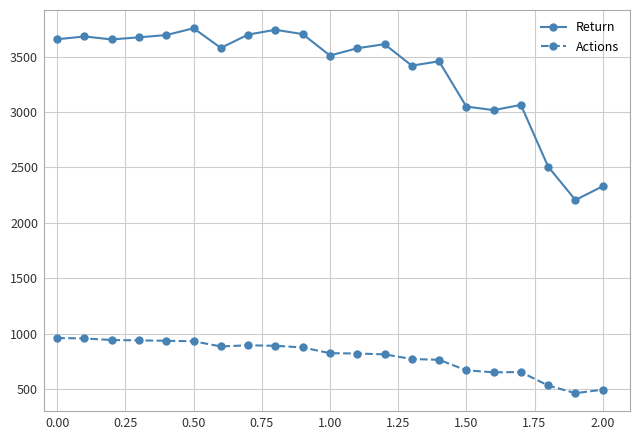

Which series has the widest spread of values?

Return